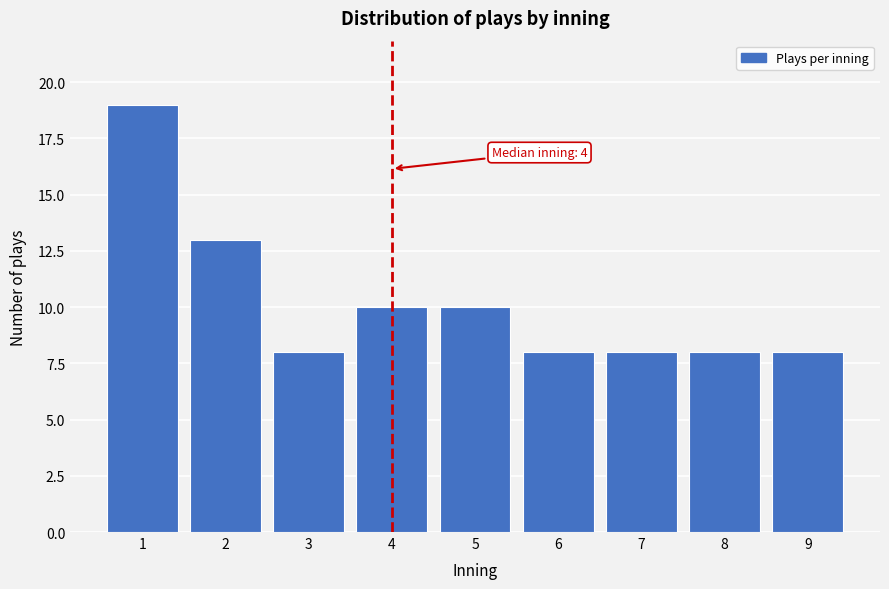

Reading right to left, list all the values displayed in this chart.

9=8	8=8	7=8	6=8	5=10	4=10	3=8	2=13	1=19